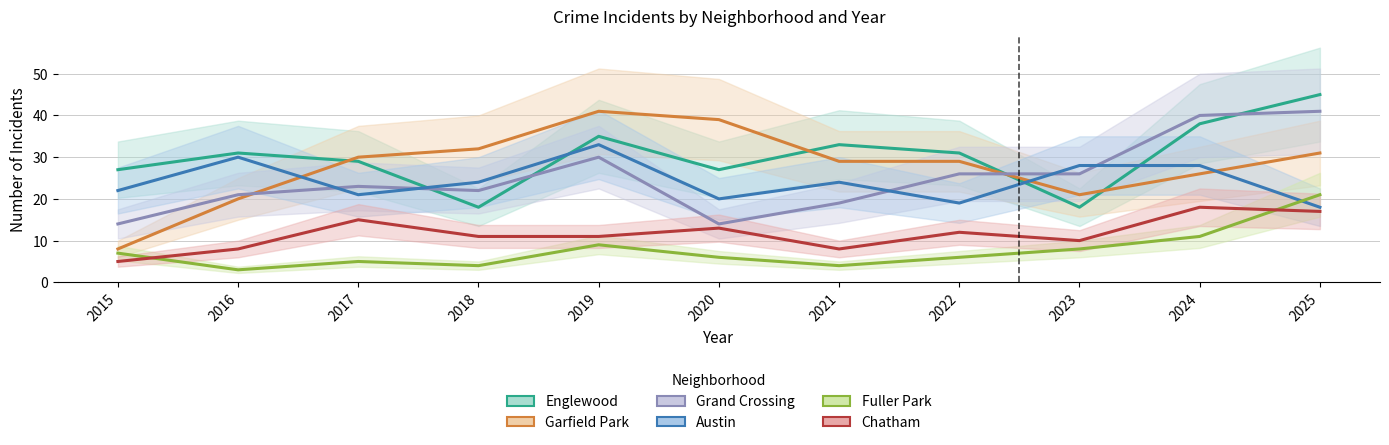

What is the difference between the maximum and second lowest values in the Chatham series?

10